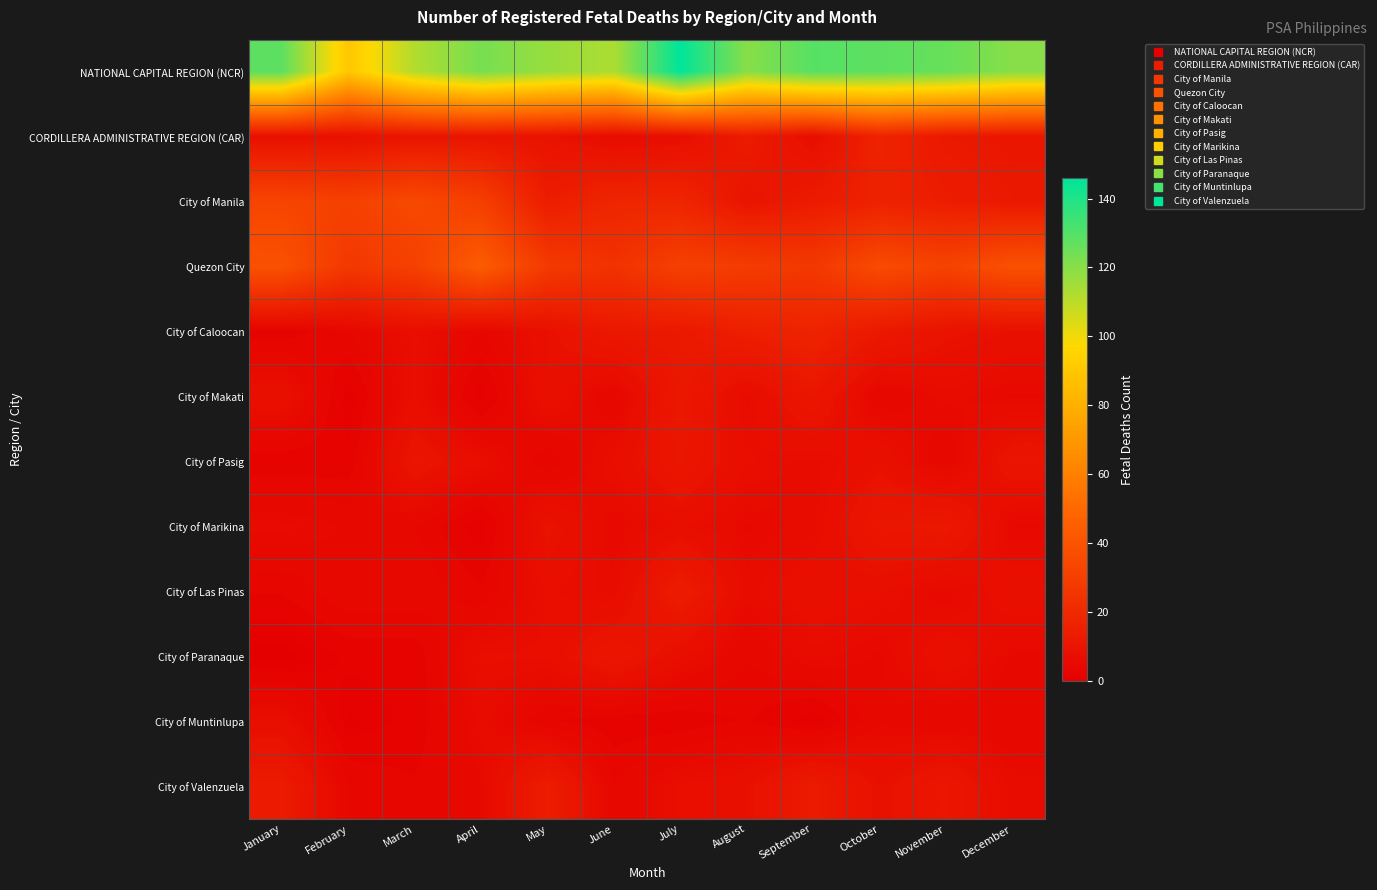

At which category is the sum across all series the highest?

July